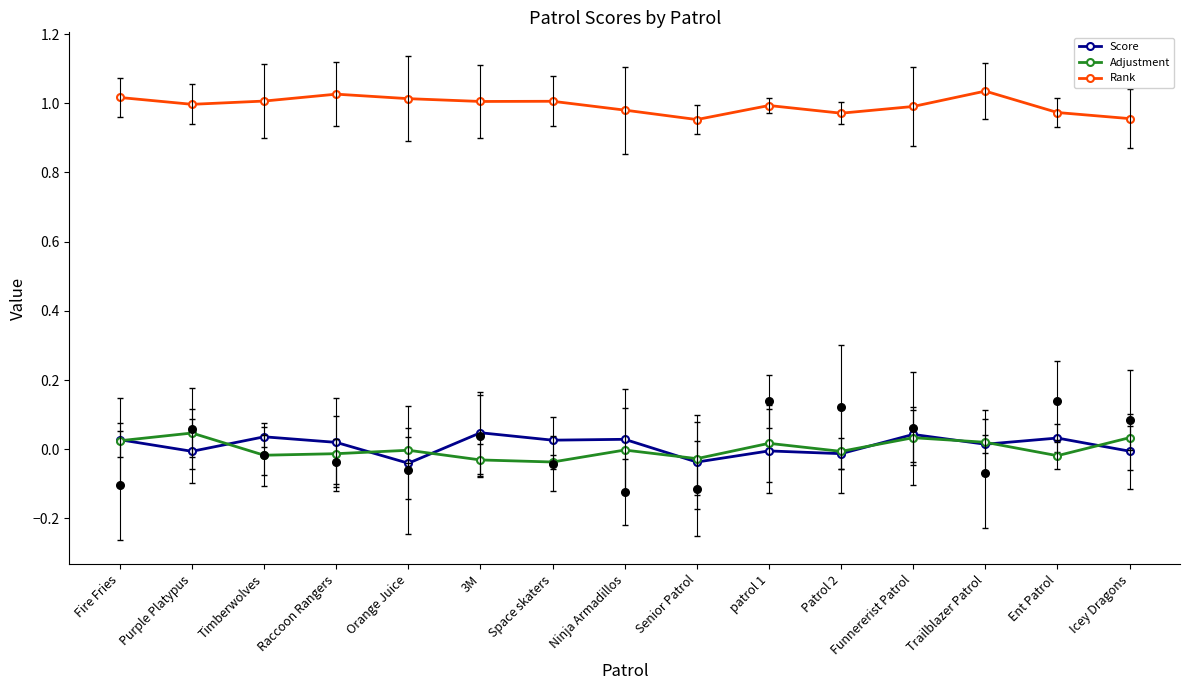

What is the total value across all series at Icey Dragons?

1.0